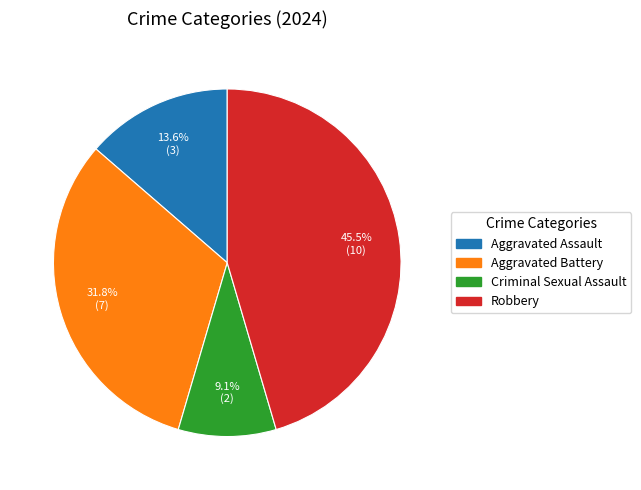

Is there a majority slice in this chart?

No